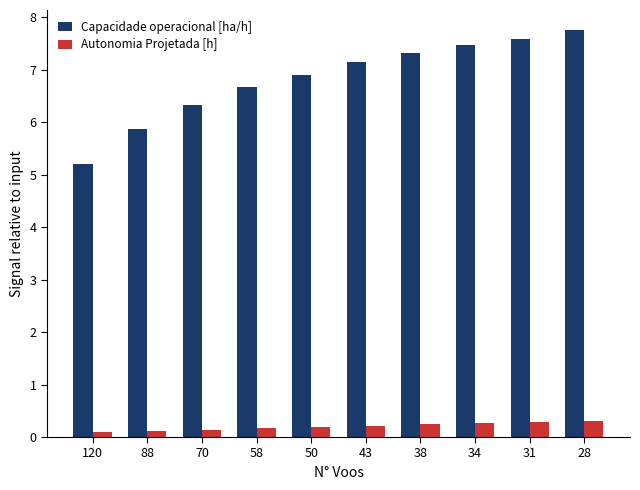

What are all the series names shown in the legend?

Capacidade operacional [ha/h], Autonomia Projetada [h]